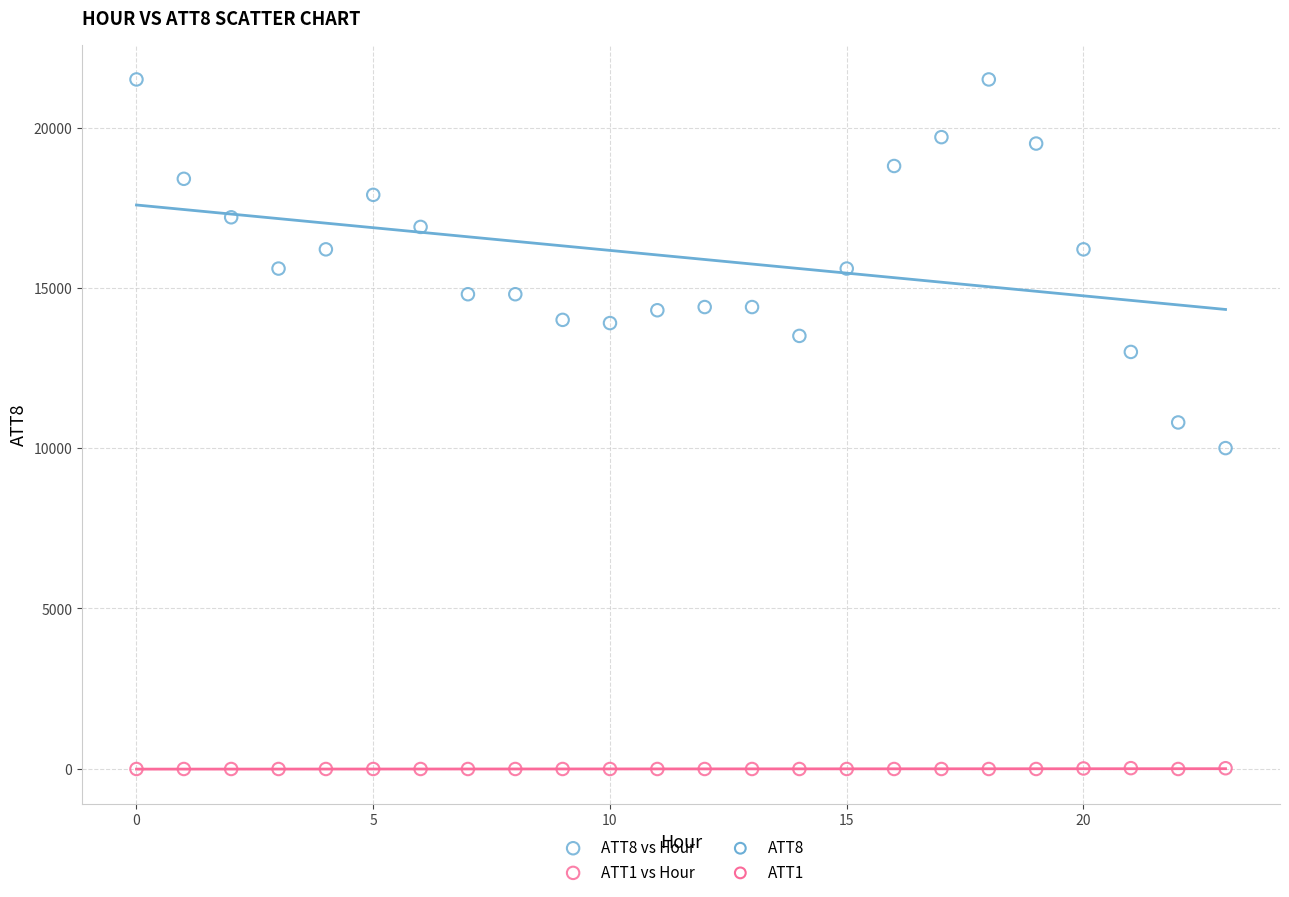

Which series has the largest Y range (max minus min)?

ATT8 vs Hour